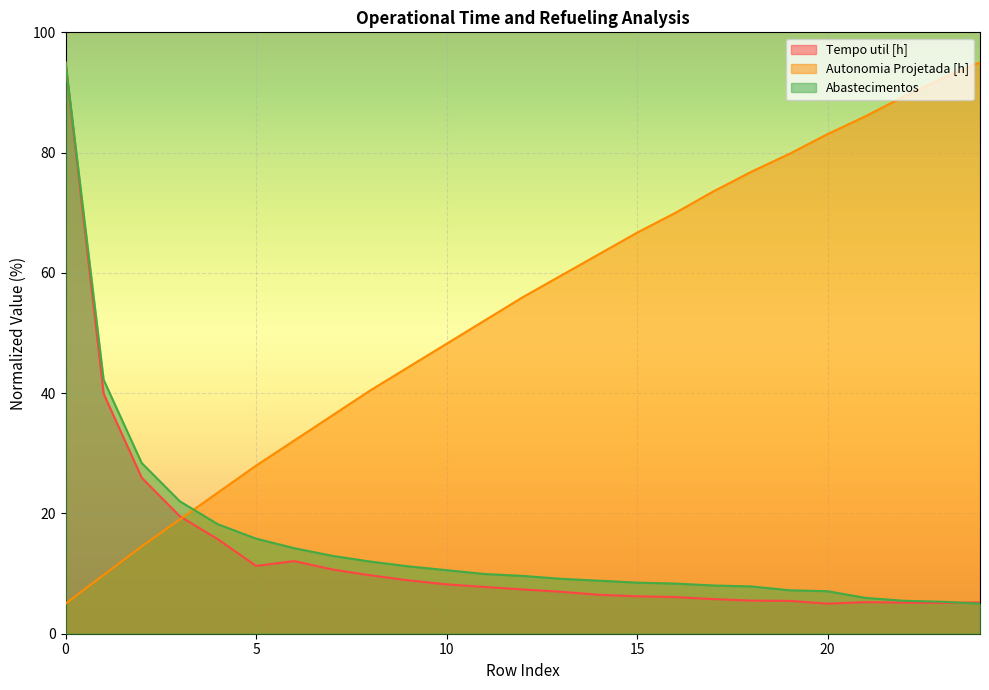

The Tempo util [h] series shows 8.5 at 14. True or false?

False